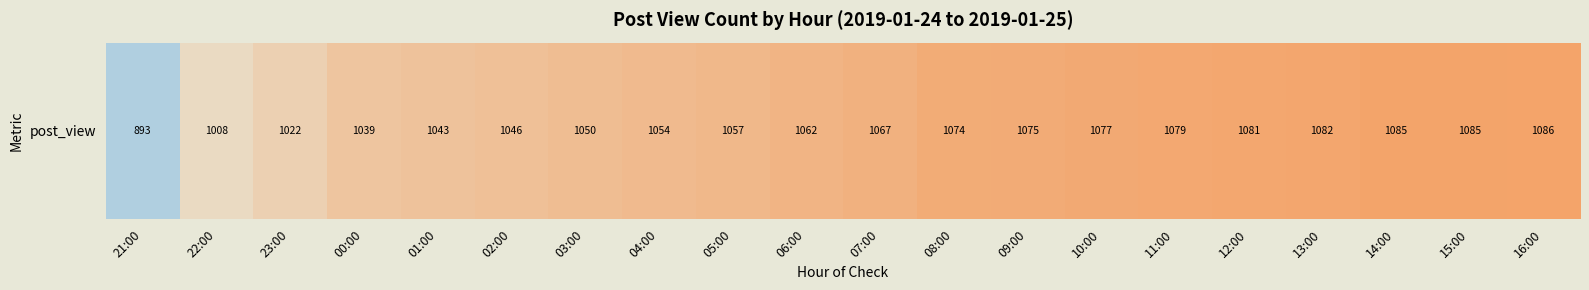

At which label does the data first exceed 1067?

08:00